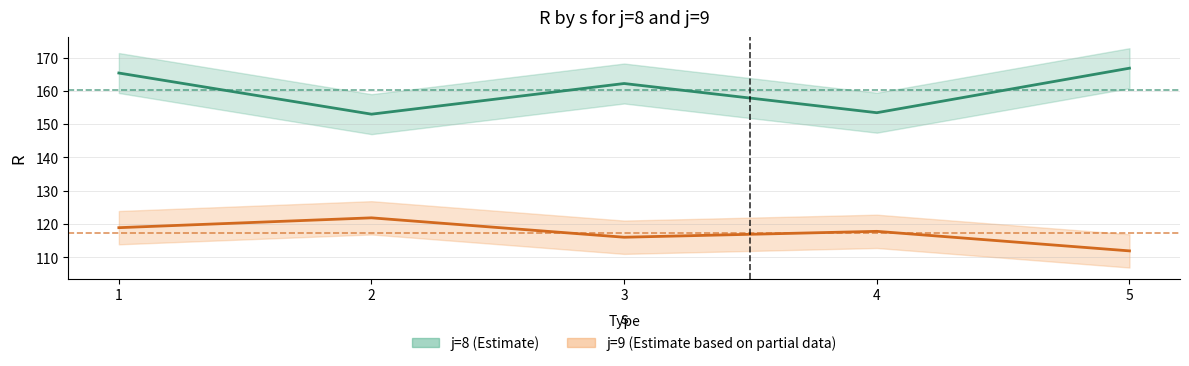

What is the sum of all j=9 (R) values?

586.6